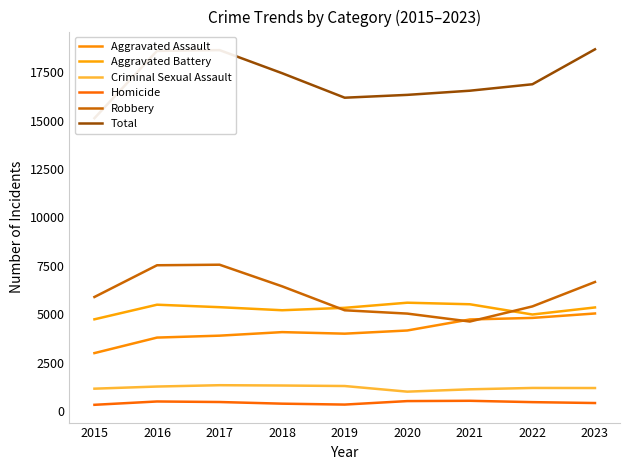

What is the sum of all Aggravated Assault values?

37524